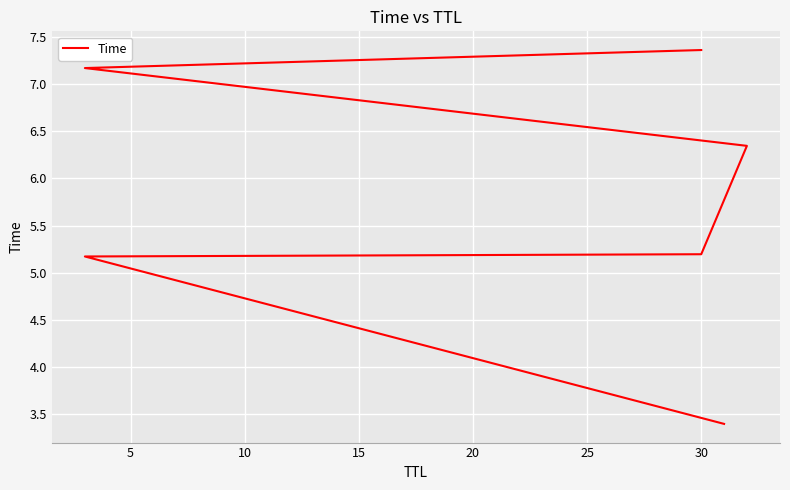

Where is the data nearest to the value 5?

5